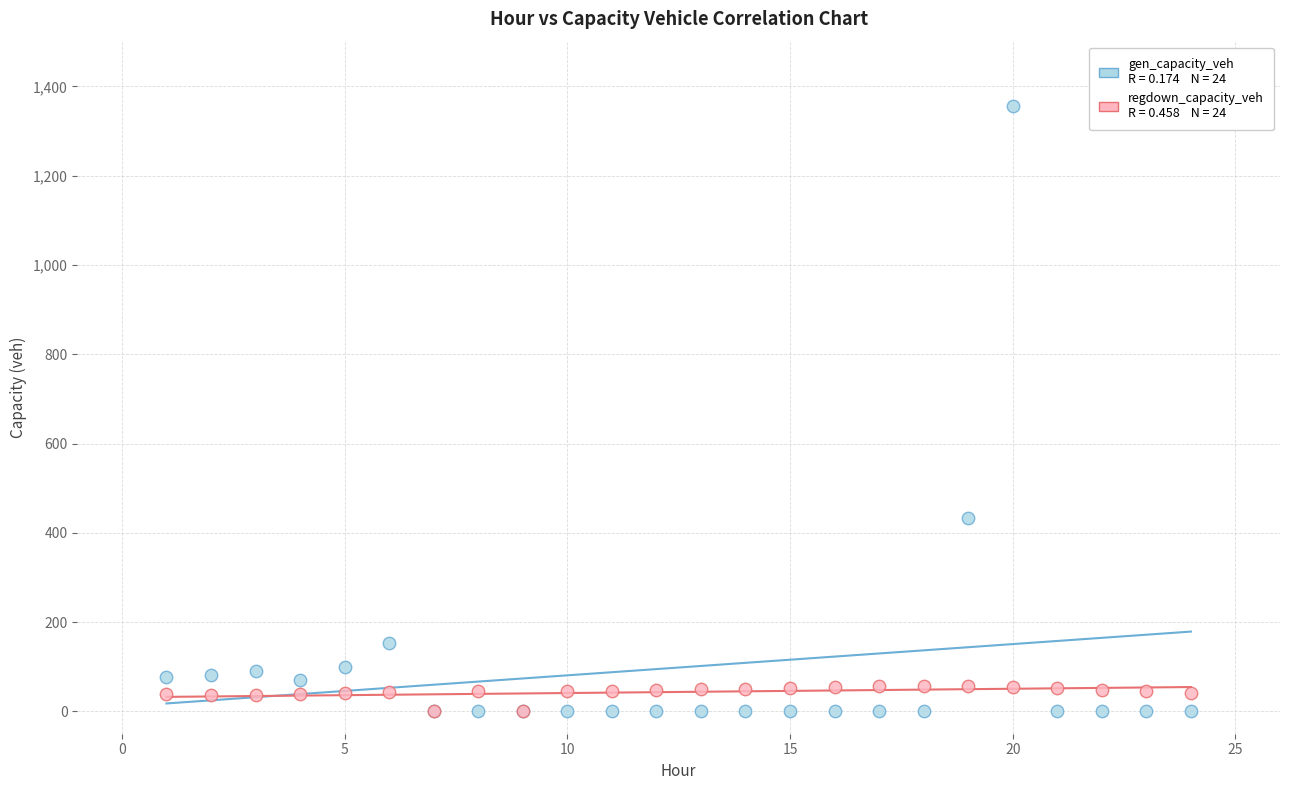

Across all series, what Y value is closest to 677?

432.2